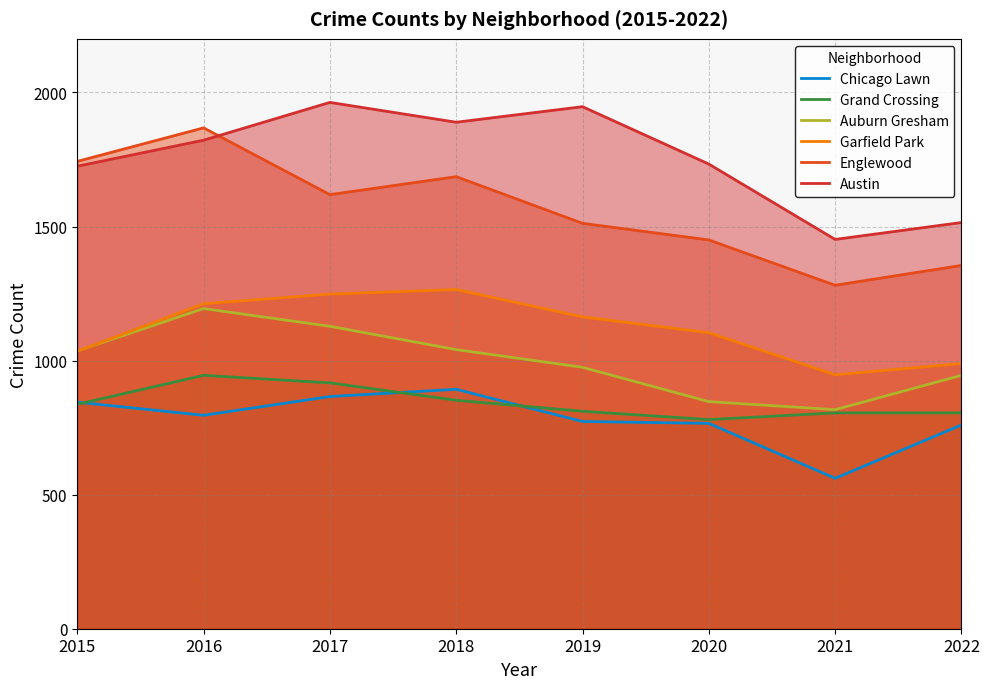

Read the Englewood value at 2017, to the nearest 10.

1620